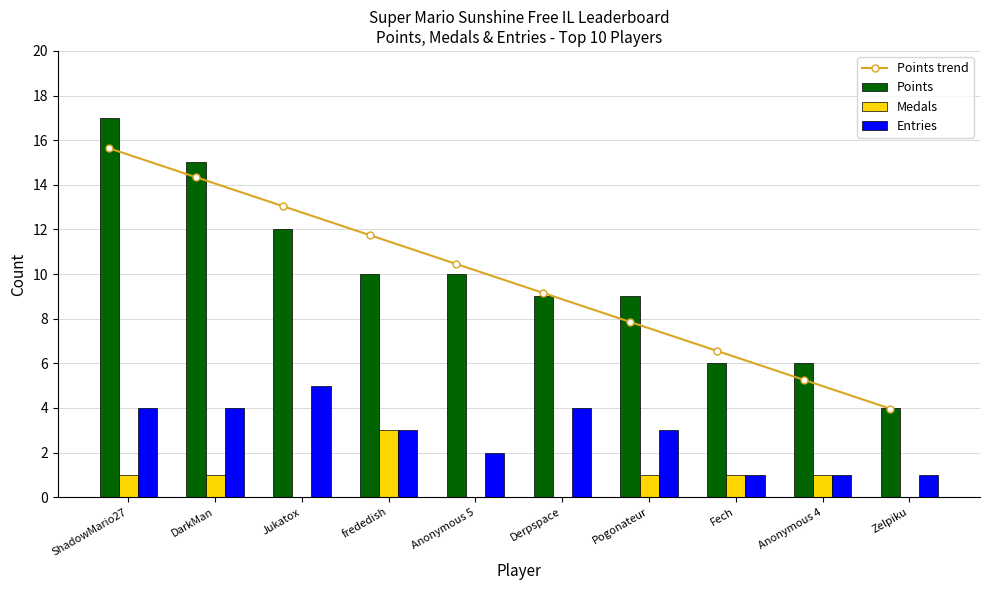

Which category has the highest value across all series?

ShadowMario27